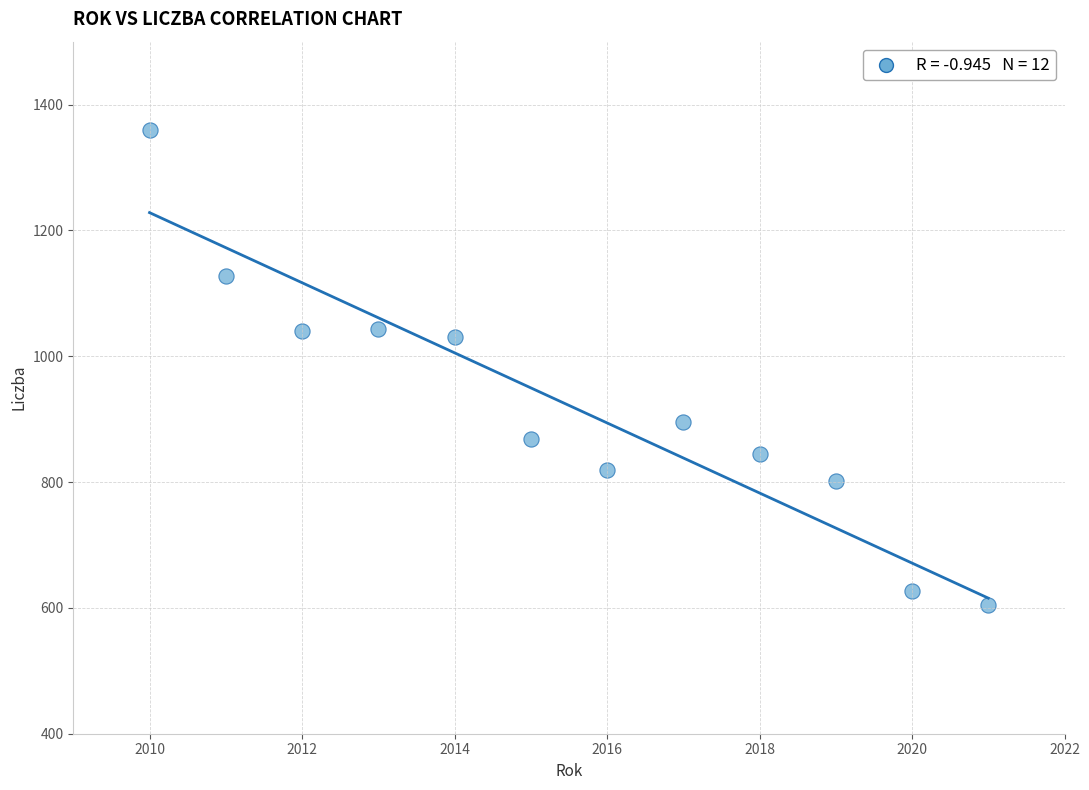

What is the average Y value?

922